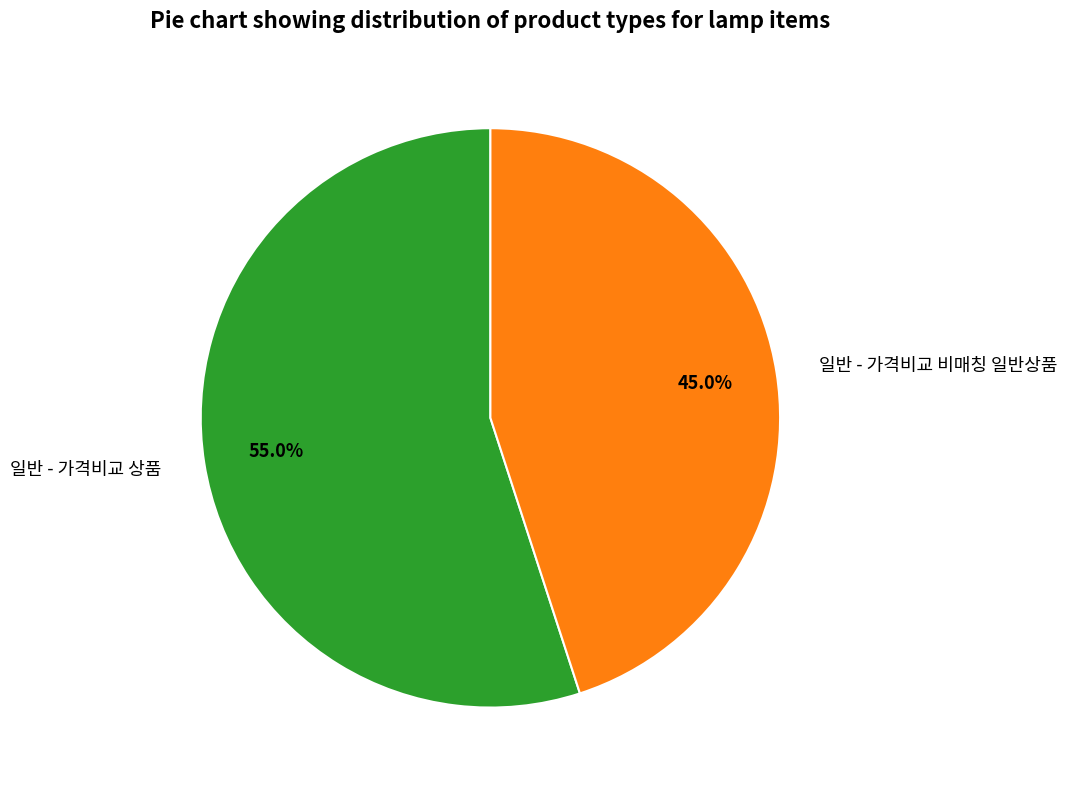

Which slice is the smallest?

일반 - 가격비교 비매칭 일반상품